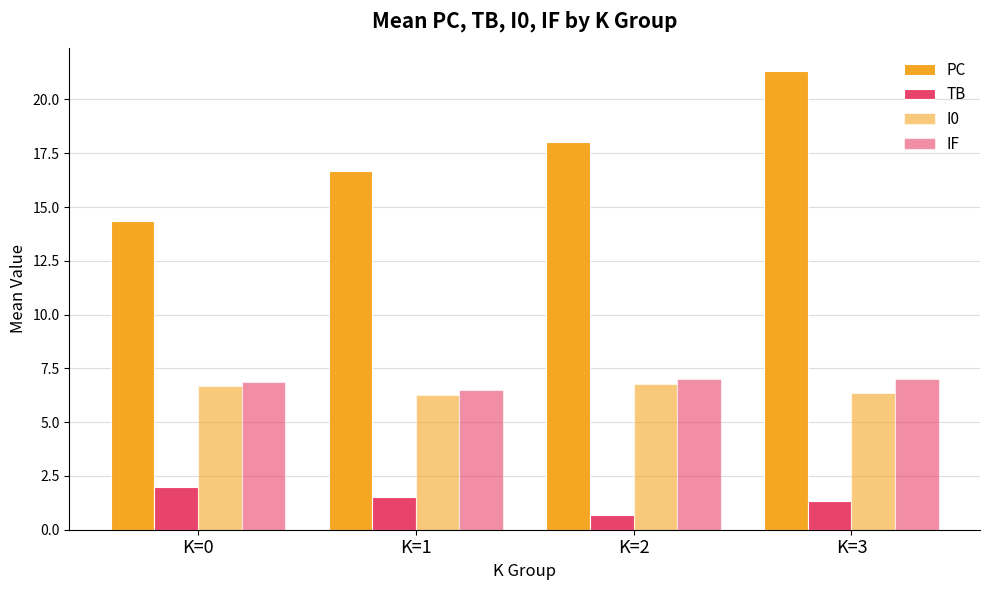

At how many categories does at least one series exceed 4?

4